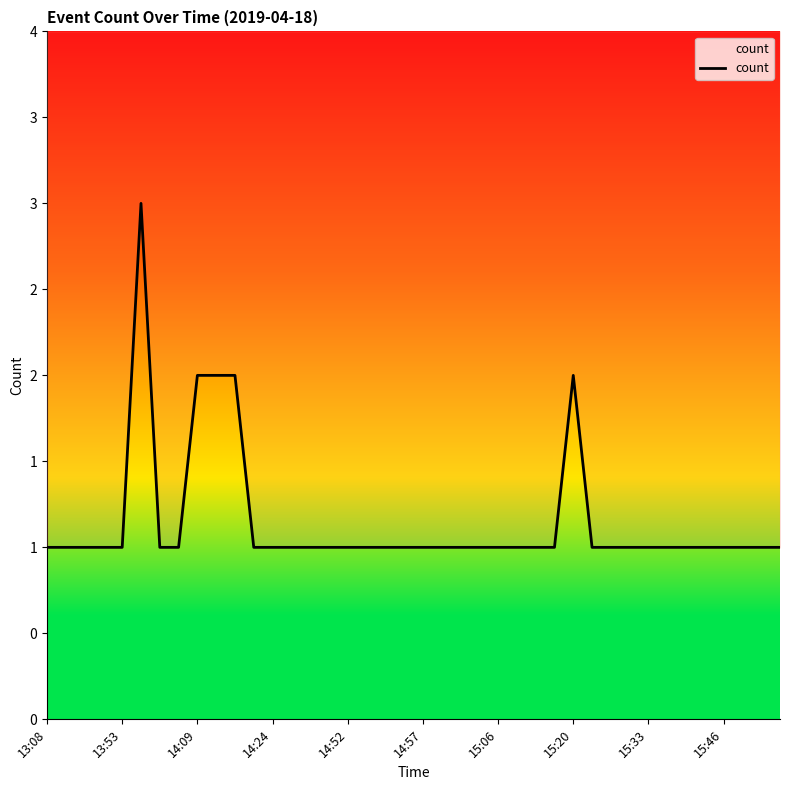

True or false: the data has more than 0 interior local peaks.

True